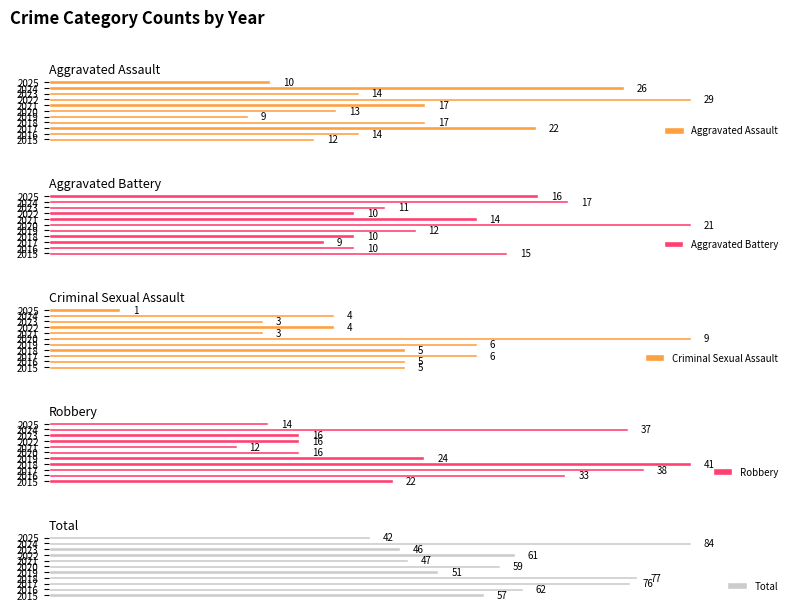

How many categories are shown in the chart?

11